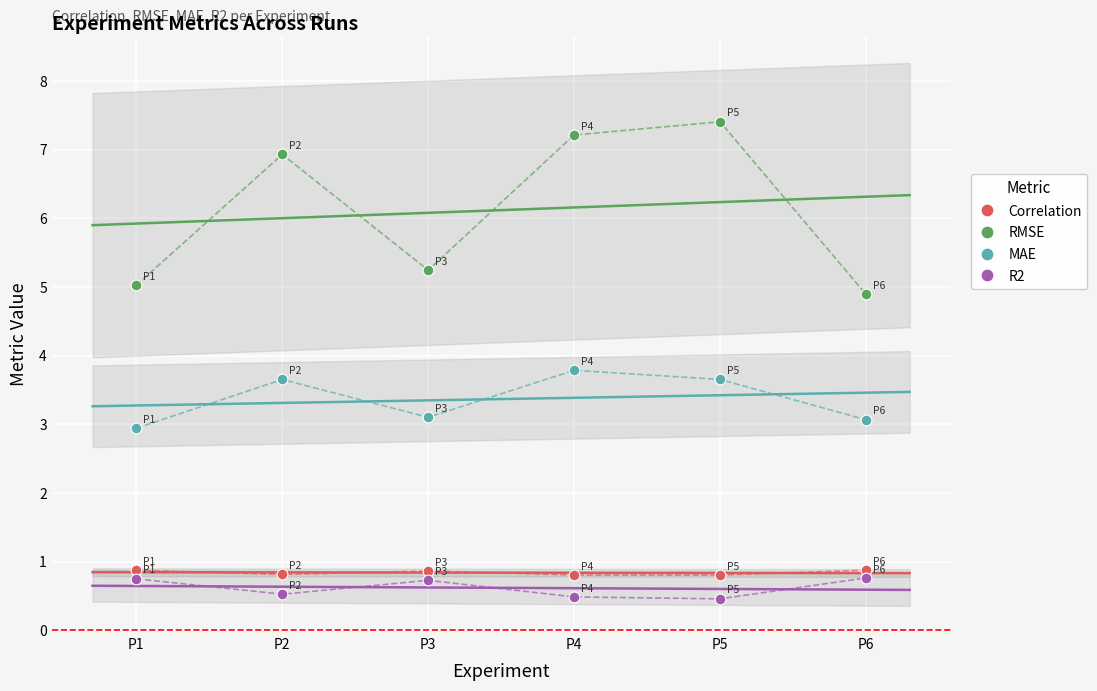

Which series contains the lowest Y value?

R2